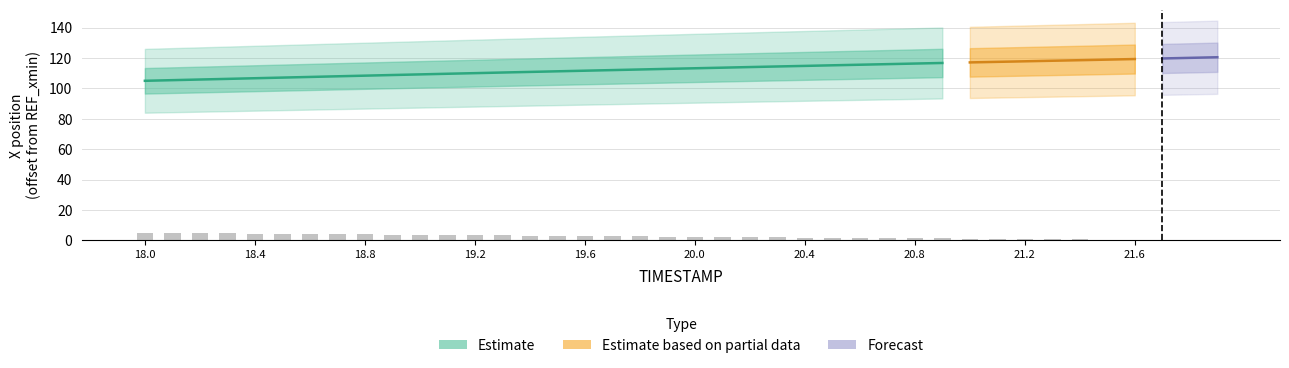

Reading left to right, what are all the values shown in this chart?

18.0=4.9	18.1=4.8	18.2=4.7	18.3=4.6	18.4=4.5	18.5=4.4	18.6=4.2	18.7=4.1	18.8=4.0	18.9=3.9	19.0=3.7	19.1=3.6	19.2=3.5	19.3=3.3	19.4=3.2	19.5=3.1	19.6=2.9	19.7=2.8	19.8=2.7	19.9=2.5	20.0=2.4	20.1=2.3	20.2=2.1	20.3=2.0	20.4=1.9	20.5=1.8	20.6=1.6	20.7=1.5	20.8=1.4	20.9=1.2	21.0=1.1	21.1=1.0	21.2=0.9	21.3=0.8	21.4=0.6	21.5=0.5	21.6=0.4	21.7=0.3	21.8=0.1	21.9=0.0